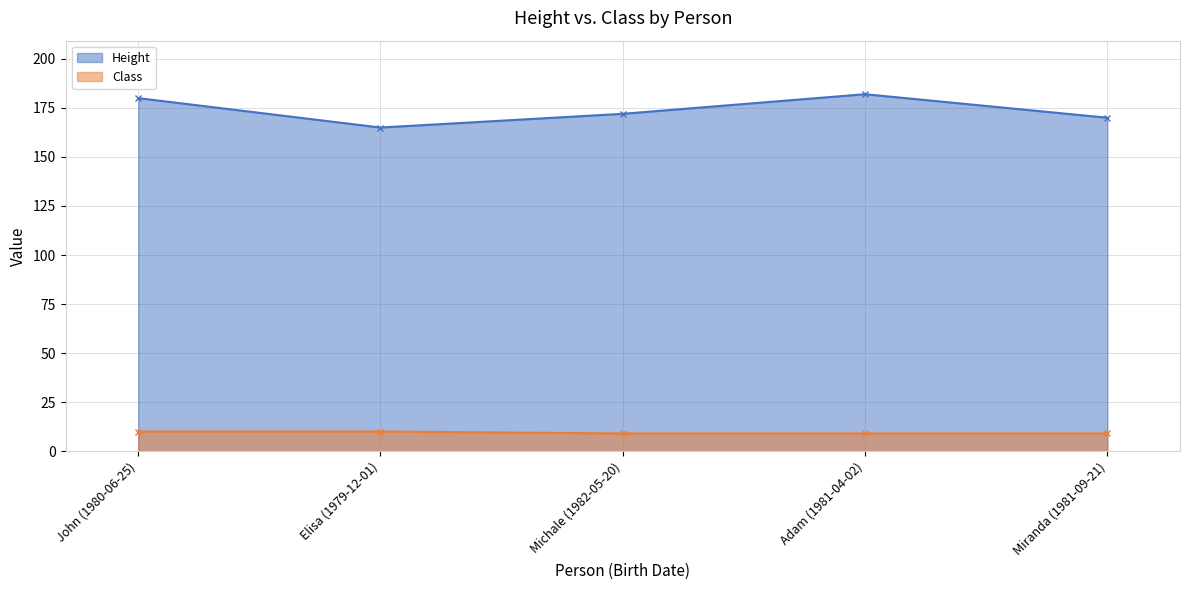

True or false: Height and Class cross at least once.

False